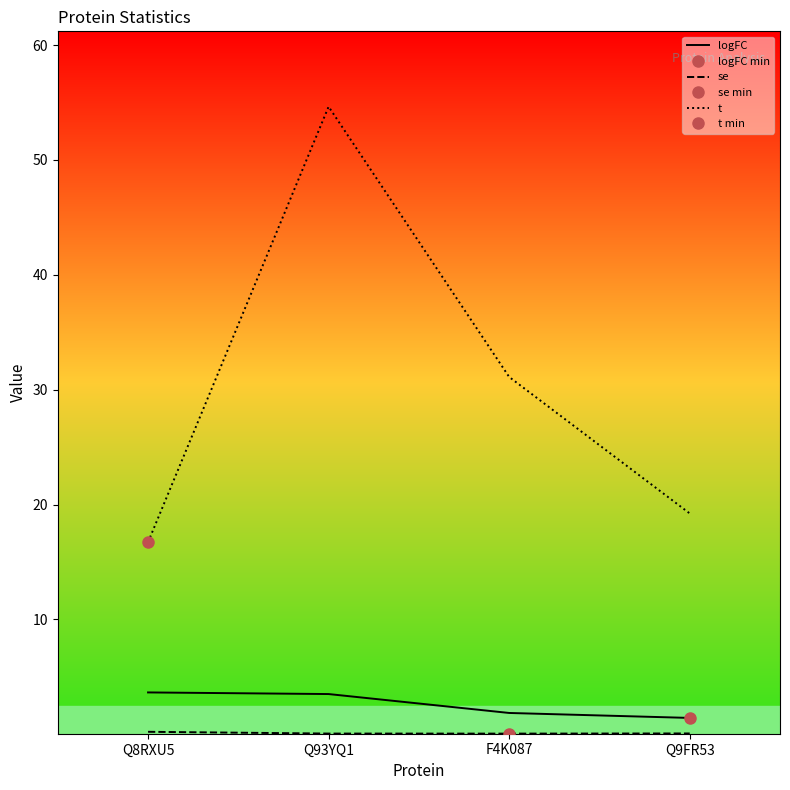

What is the difference between the maximum and minimum values in the logFC series?

2.2